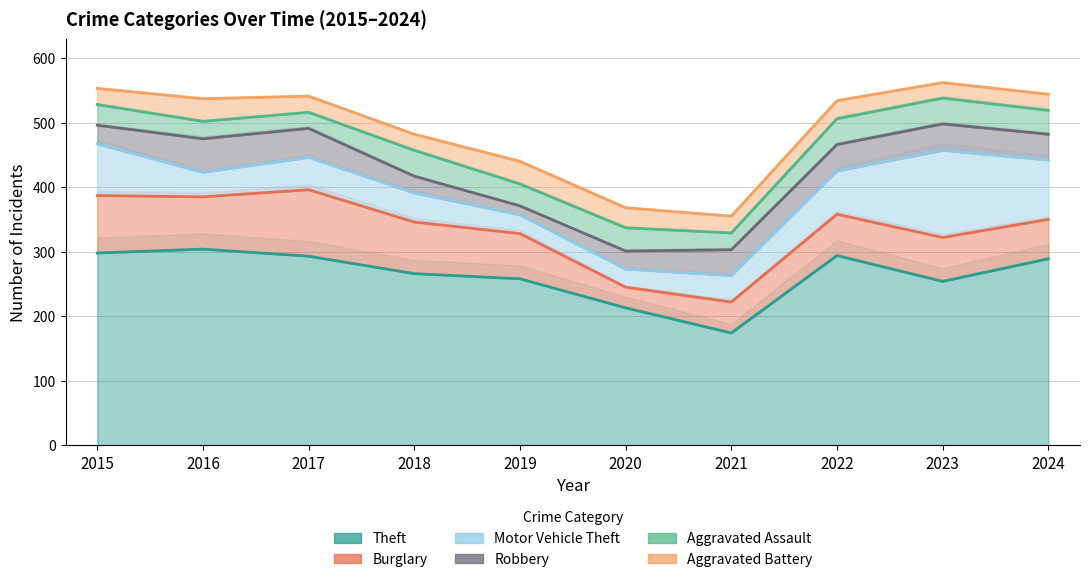

List the series in order of their peak value, highest first.

Theft, Motor Vehicle Theft, Burglary, Robbery, Aggravated Assault, Aggravated Battery